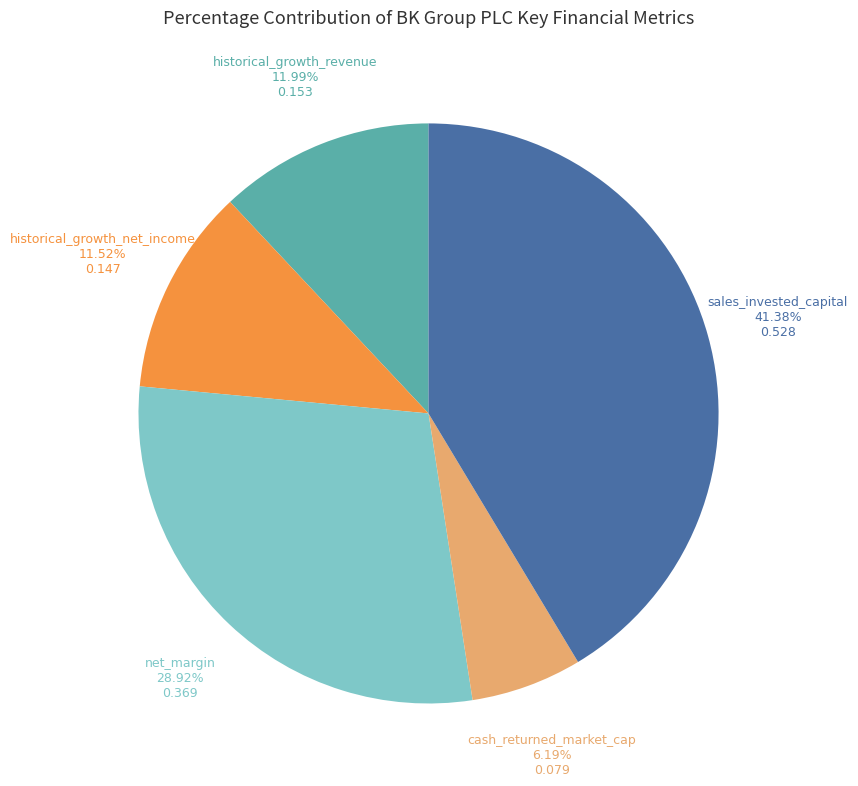

Is there a majority slice in this chart?

No